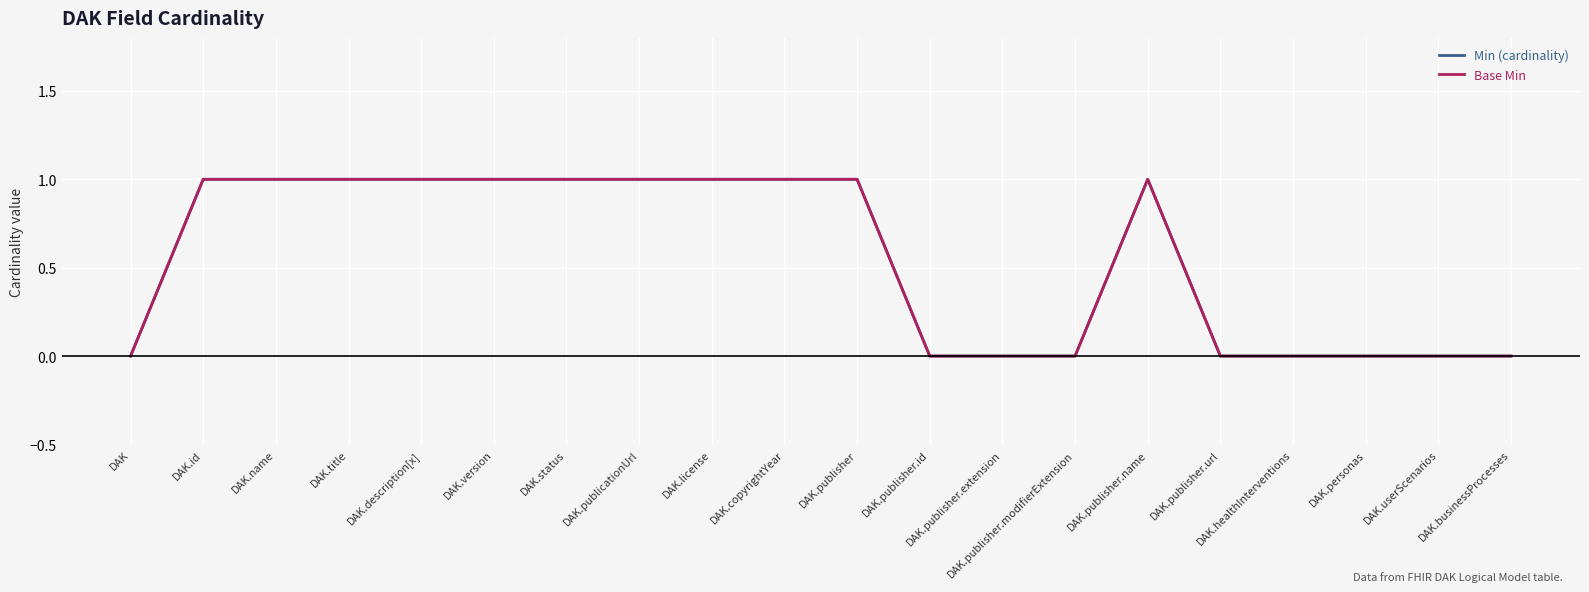

Is this an area chart (filled region under the line)?

No